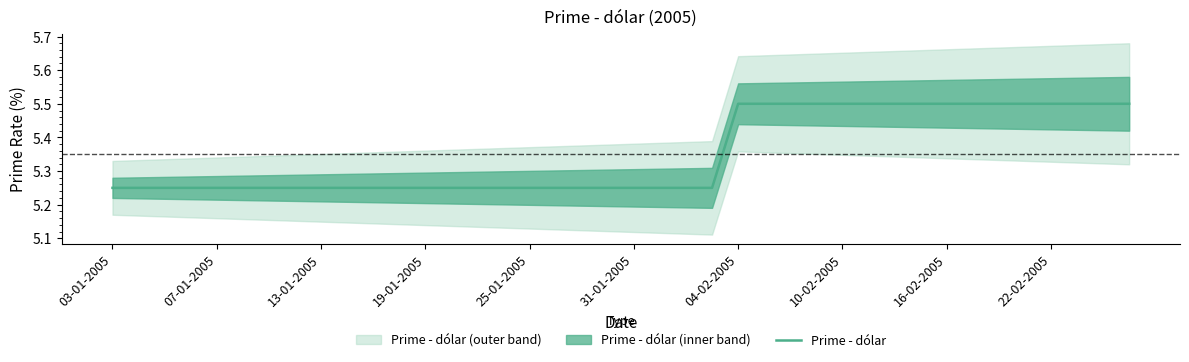

Is it true that Prime - dólar equals 8.4 at 07-01-2005?

False